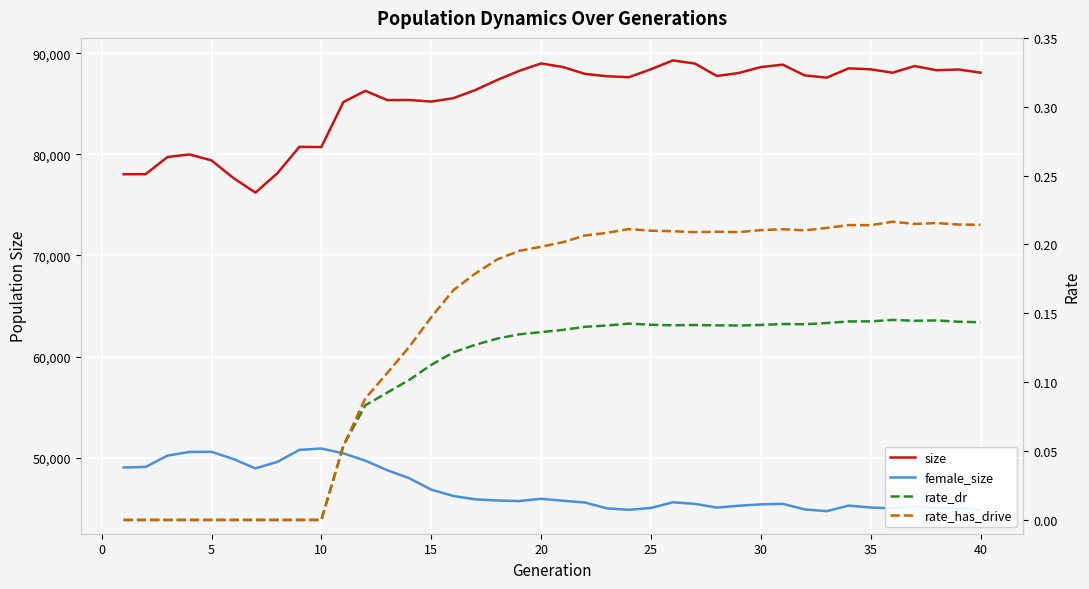

Reading left to right, what are all the values shown in this chart?

size: 78034.0	78044.0	79739.0	79989.0	79403.0	77651.0	76216.0	78139.0	80743.0	80722.0	85167.0	86282.0	85365.0	85377.0	85219.0	85551.0	86352.0	87353.0	88251.0	88990.0	88635.0	87955.0	87725.0	87632.0	88418.0	89289.0	88980.0	87750.0	88047.0	88633.0	88869.0	87810.0	87586.0	88504.0	88411.0	88074.0	88734.0	88321.0	88394.0	88078.0
female_size: 49031.0	49090.0	50211.0	50575.0	50585.0	49867.0	48943.0	49591.0	50775.0	50907.0	50436.0	49709.0	48762.0	47972.0	46843.0	46218.0	45884.0	45767.0	45714.0	45938.0	45745.0	45566.0	44990.0	44850.0	45029.0	45593.0	45434.0	45066.0	45249.0	45388.0	45436.0	44888.0	44712.0	45269.0	45074.0	44992.0	45215.0	45044.0	45036.0	44836.0
rate_dr: 0.0	0.0	0.0	0.0	0.0	0.0	0.0	0.0	0.0	0.0	0.1	0.1	0.1	0.1	0.1	0.1	0.1	0.1	0.1	0.1	0.1	0.1	0.1	0.1	0.1	0.1	0.1	0.1	0.1	0.1	0.1	0.1	0.1	0.1	0.1	0.1	0.1	0.1	0.1	0.1
rate_has_drive: 0.0	0.0	0.0	0.0	0.0	0.0	0.0	0.0	0.0	0.0	0.1	0.1	0.1	0.1	0.1	0.2	0.2	0.2	0.2	0.2	0.2	0.2	0.2	0.2	0.2	0.2	0.2	0.2	0.2	0.2	0.2	0.2	0.2	0.2	0.2	0.2	0.2	0.2	0.2	0.2